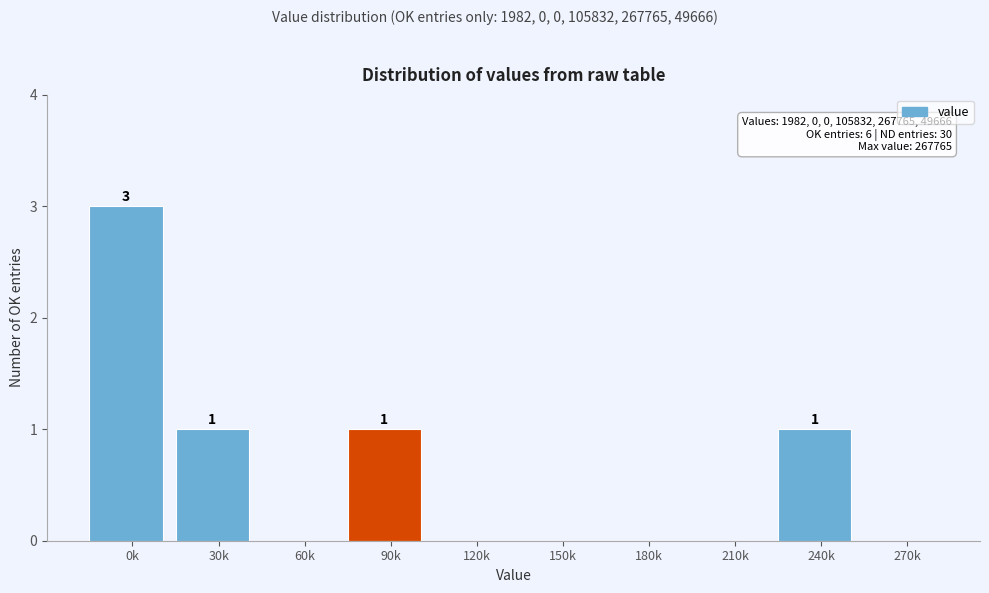

Reading left to right, extract all data points from this chart.

0k=3	30k=1	60k=0	90k=1	120k=0	150k=0	180k=0	210k=0	240k=1	270k=0